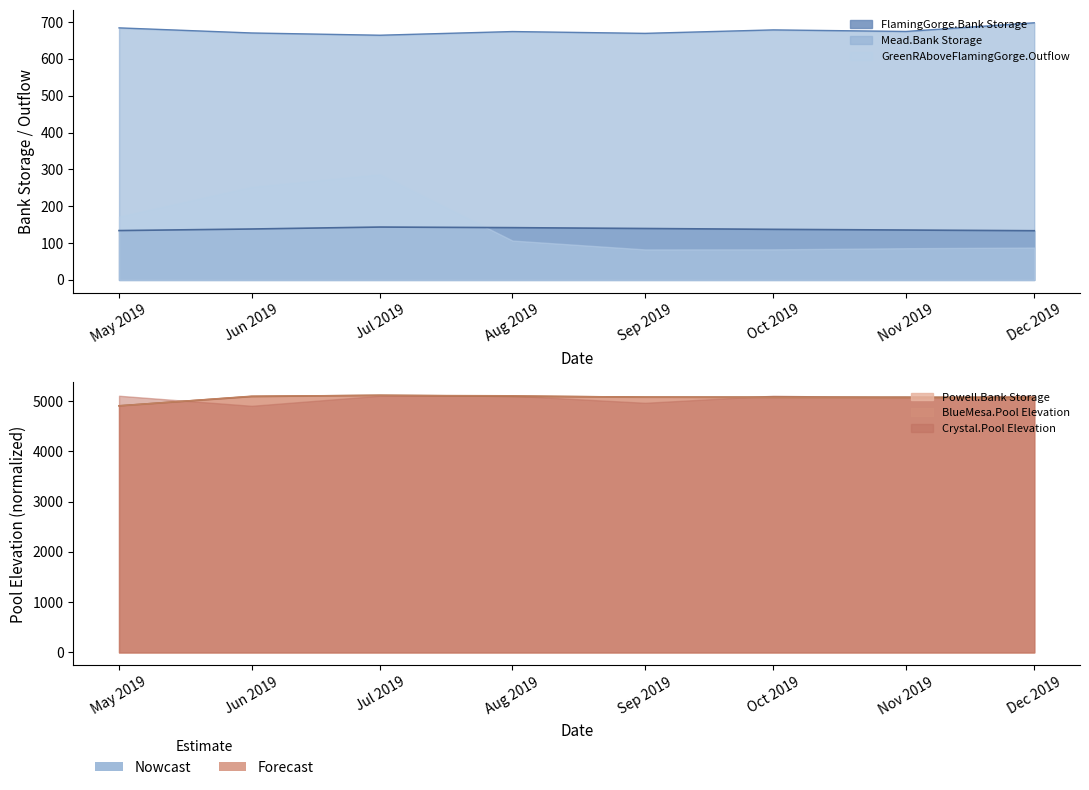

What is the difference between the highest and lowest values at Sep 2019?

4939.9